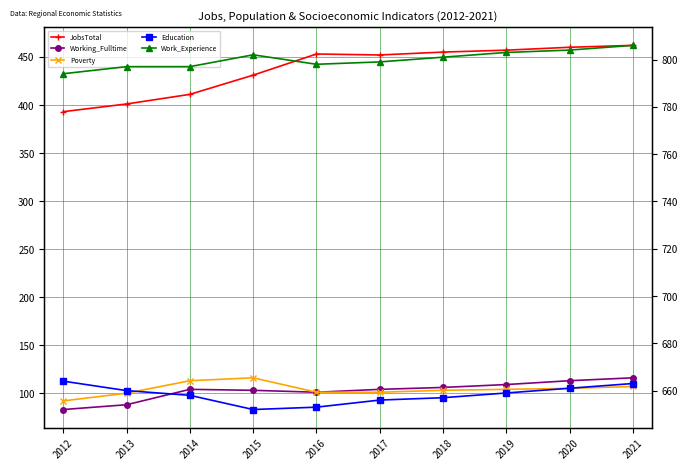

What are all the series names shown in the legend?

JobsTotal, Working_Fulltime, Poverty, Education, Work_Experience